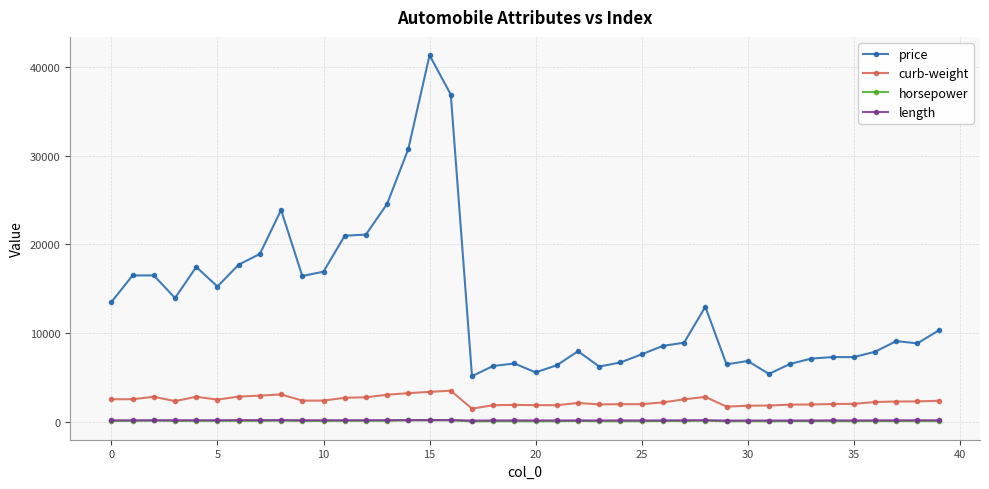

What is the sum of all length values?

6743.6